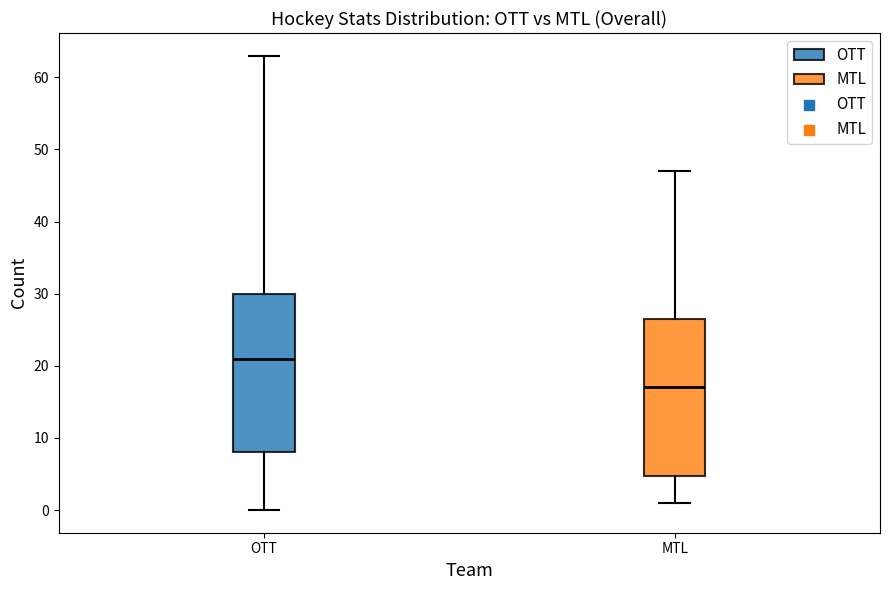

Where does the lower whisker of the box for OTT end on the y-axis? The values are not printed on the chart, so give them approximately, as read against the axis.

0